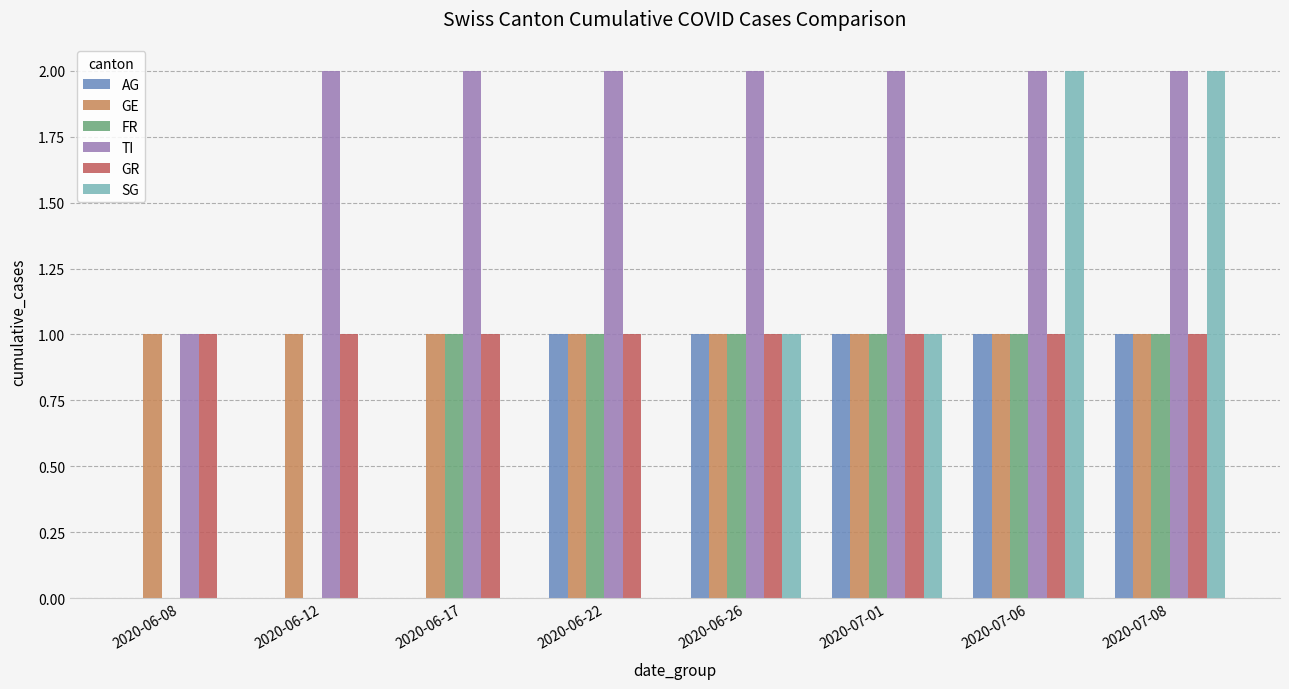

True or false: AG has a value of 1 at 2020-07-01.

True